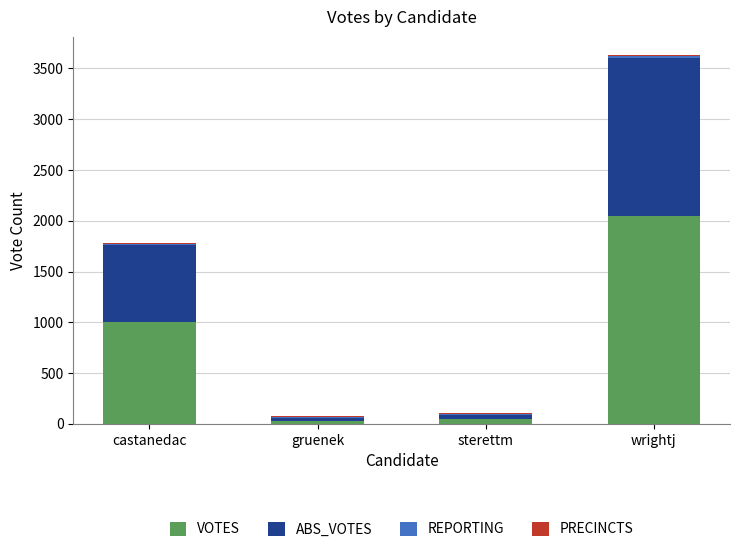

The value of VOTES at castanedac is 325. True or false?

False